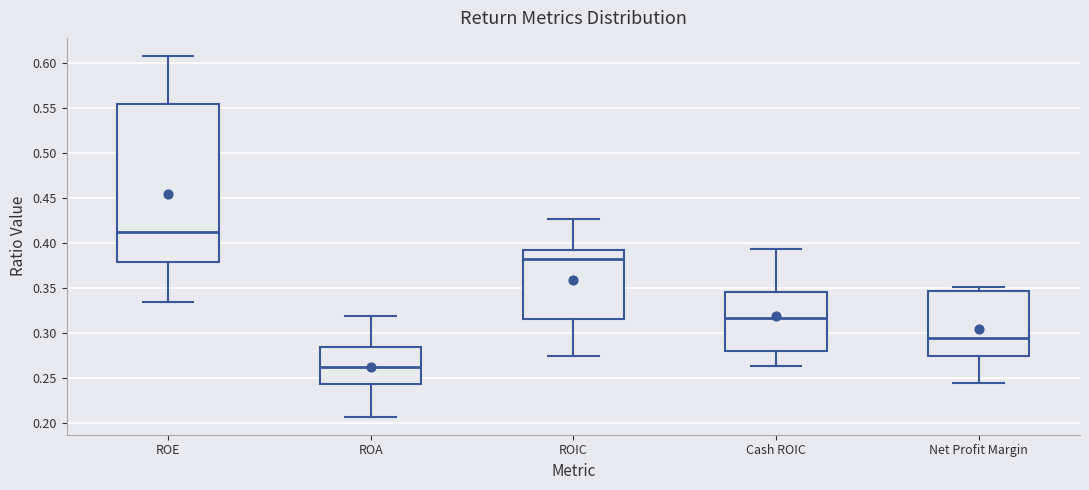

Which box's median line is the lowest?

ROA